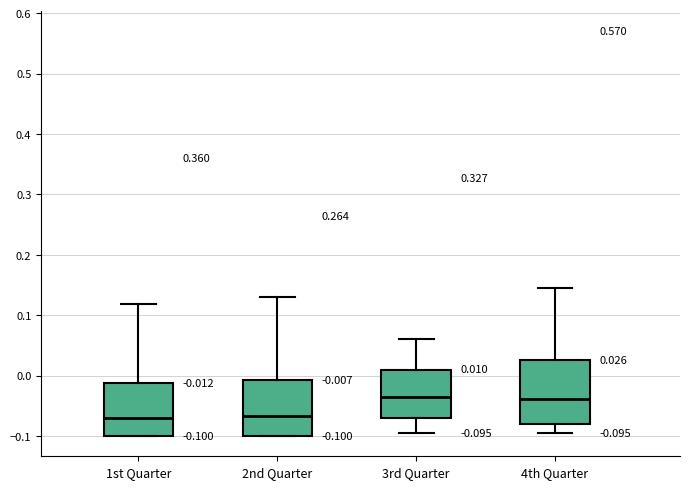

Comparing the boxes themselves (not the whiskers), which one is the tallest?

4th Quarter